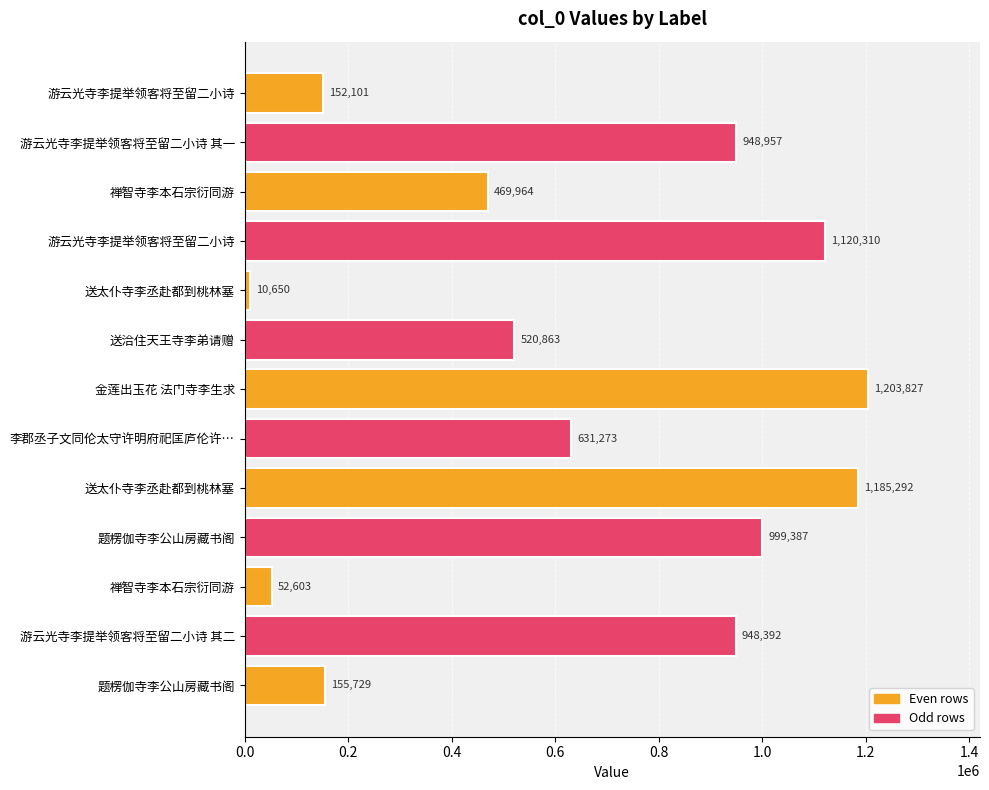

What is the difference between the maximum and second lowest values?

1151224